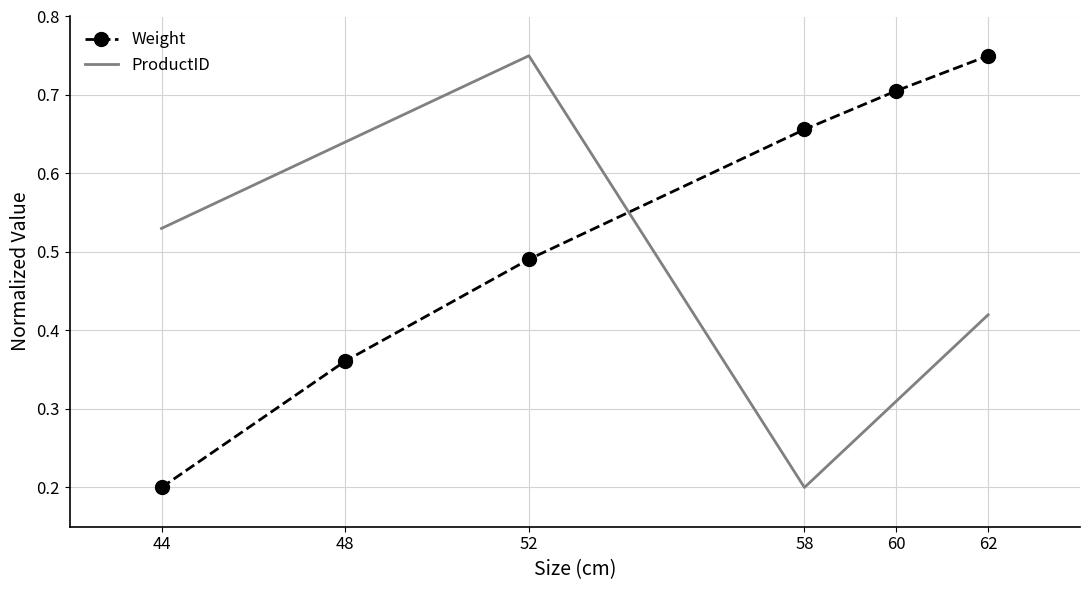

Which series ends up on top after the final intersection of ProductID and Weight?

Weight